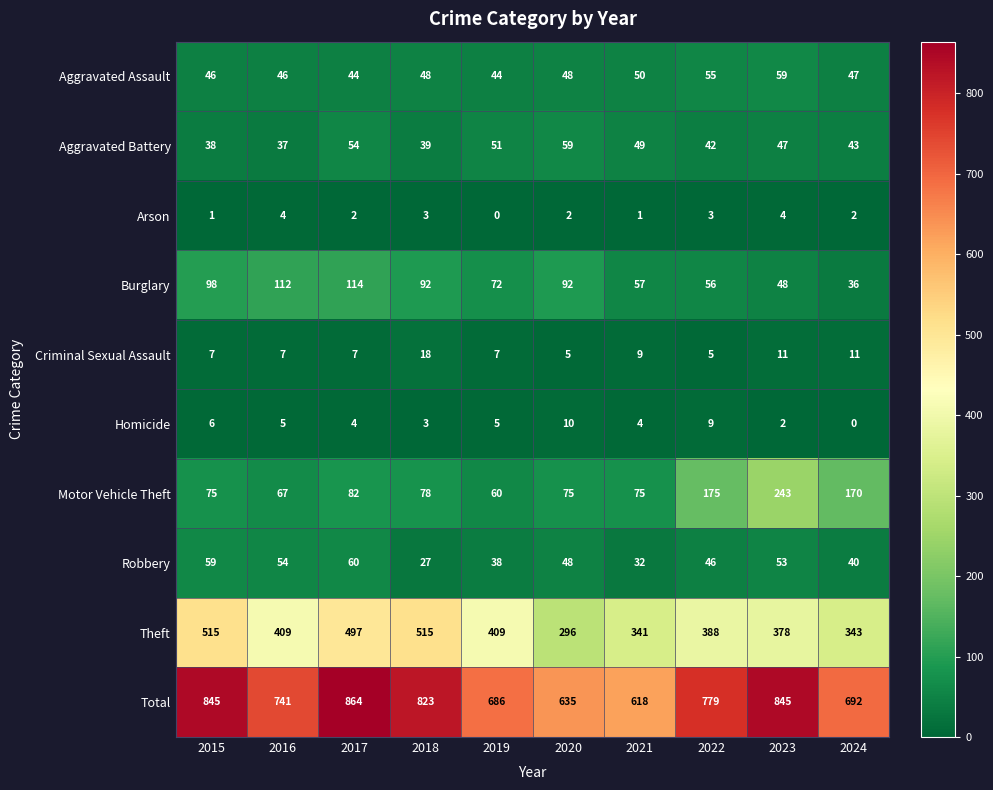

At which label is Total closest to 741?

2016